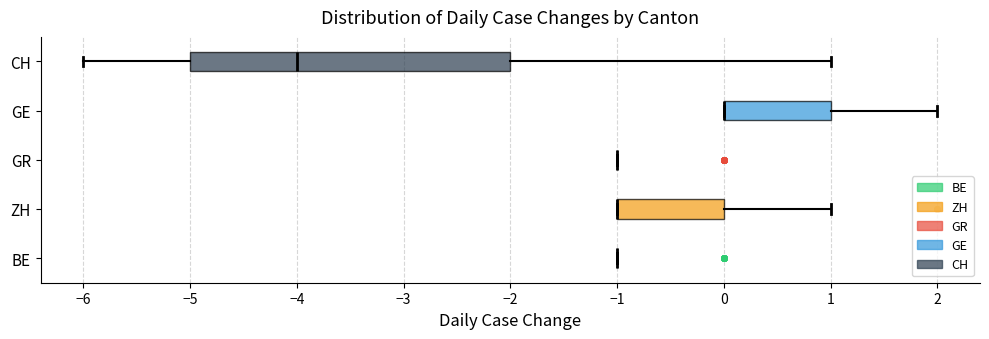

Comparing the boxes themselves (not the whiskers), which one is the widest?

CH